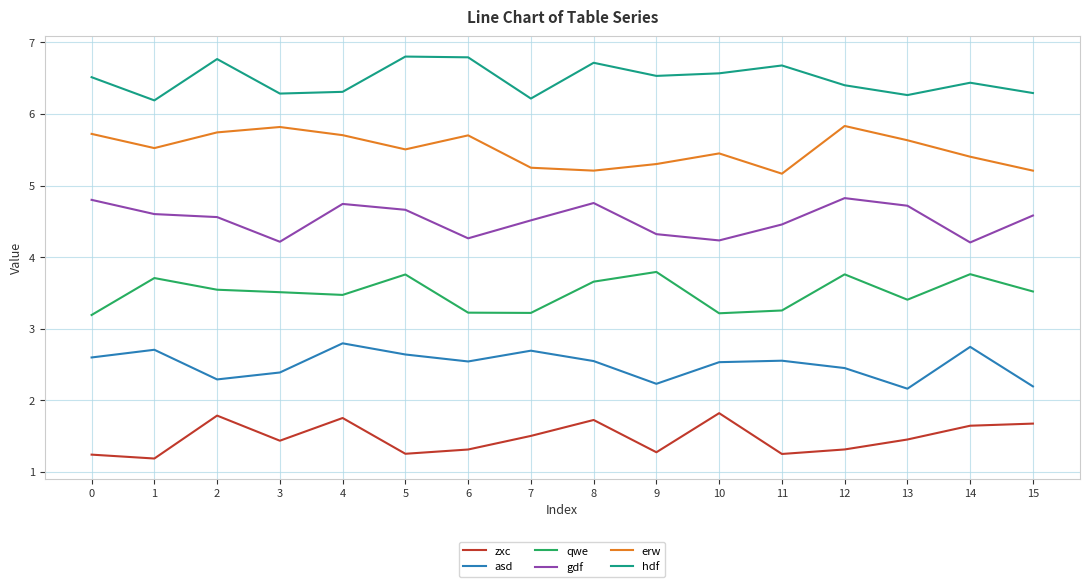

What value does the qwe series have at 14?

3.8